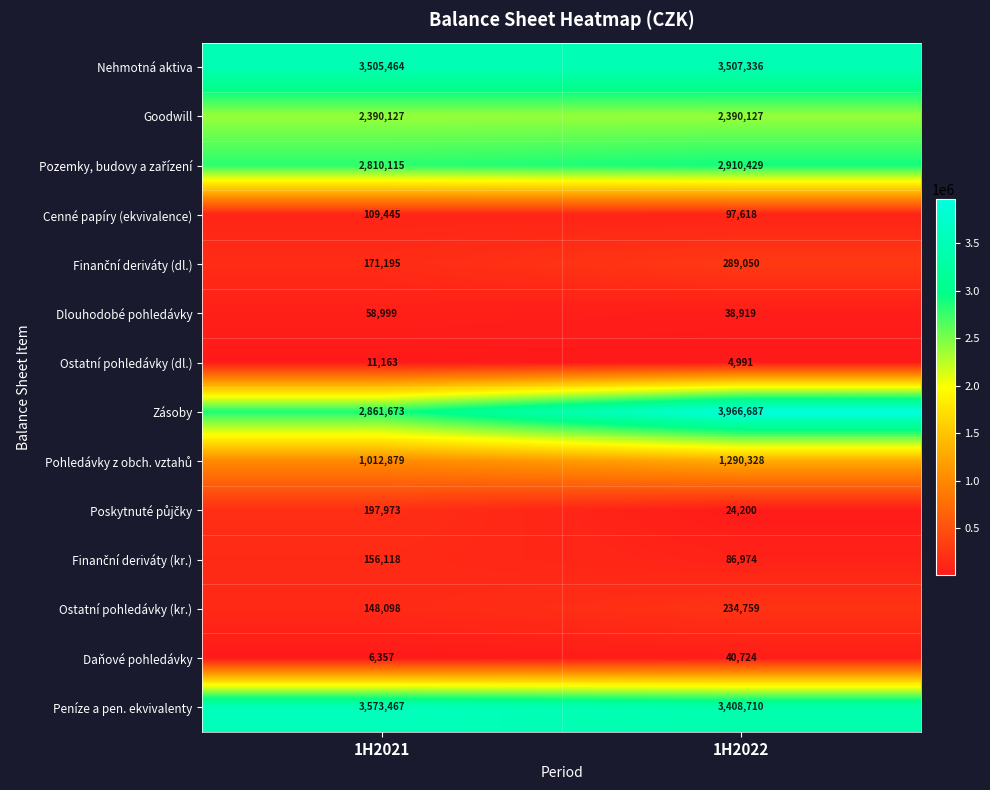

True or false: Peníze a pen. ekvivalenty has a value of 1865619 at 1H2022.

False